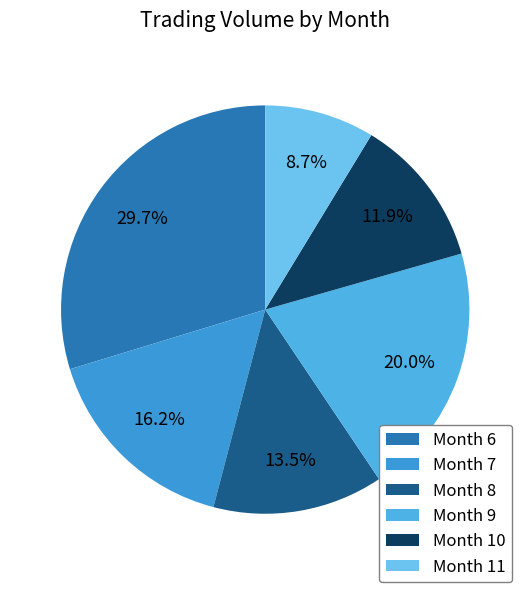

Rank the categories by value from lowest to highest.

Month 11, Month 10, Month 8, Month 7, Month 9, Month 6